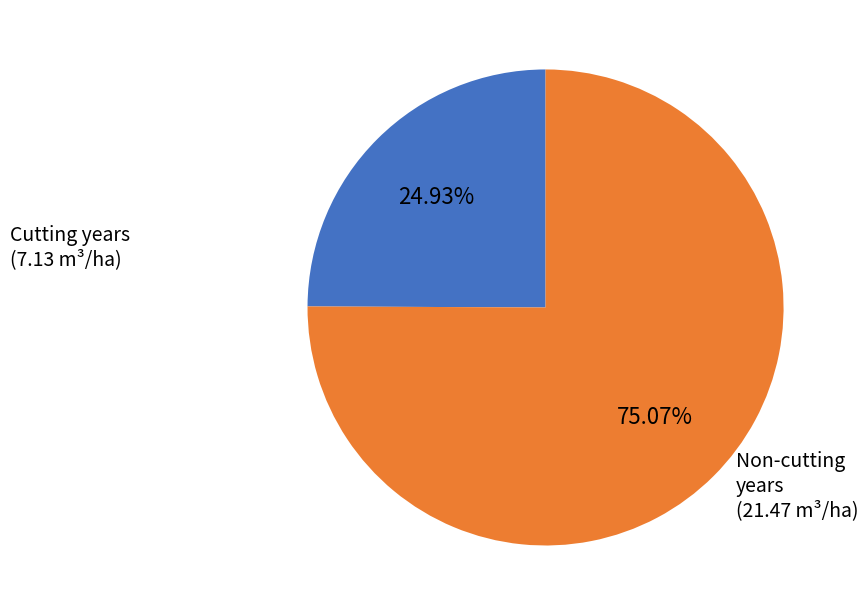

Is there a majority slice in this chart?

Yes